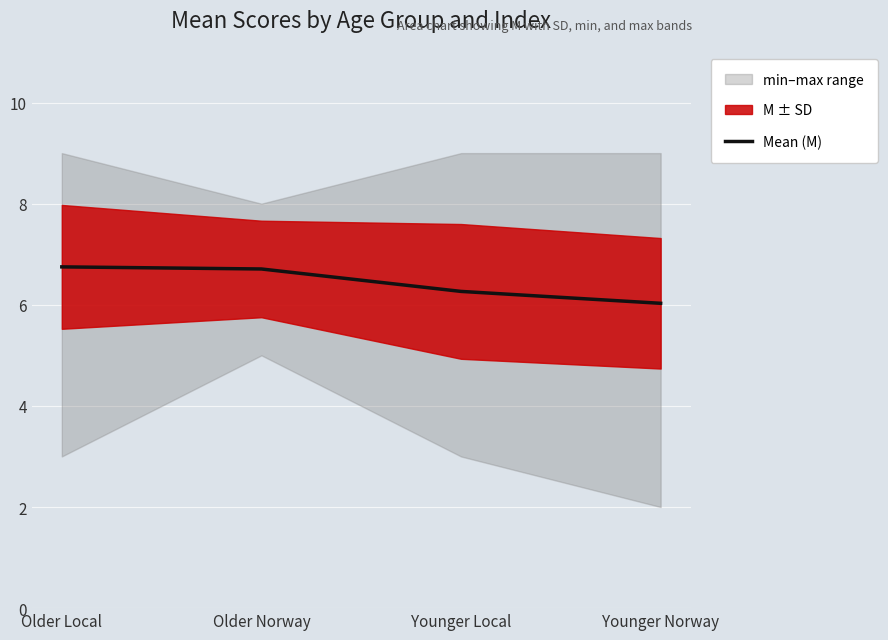

Rank the categories by value from lowest to highest.

Younger Norway, Younger Local, Older Norway, Older Local